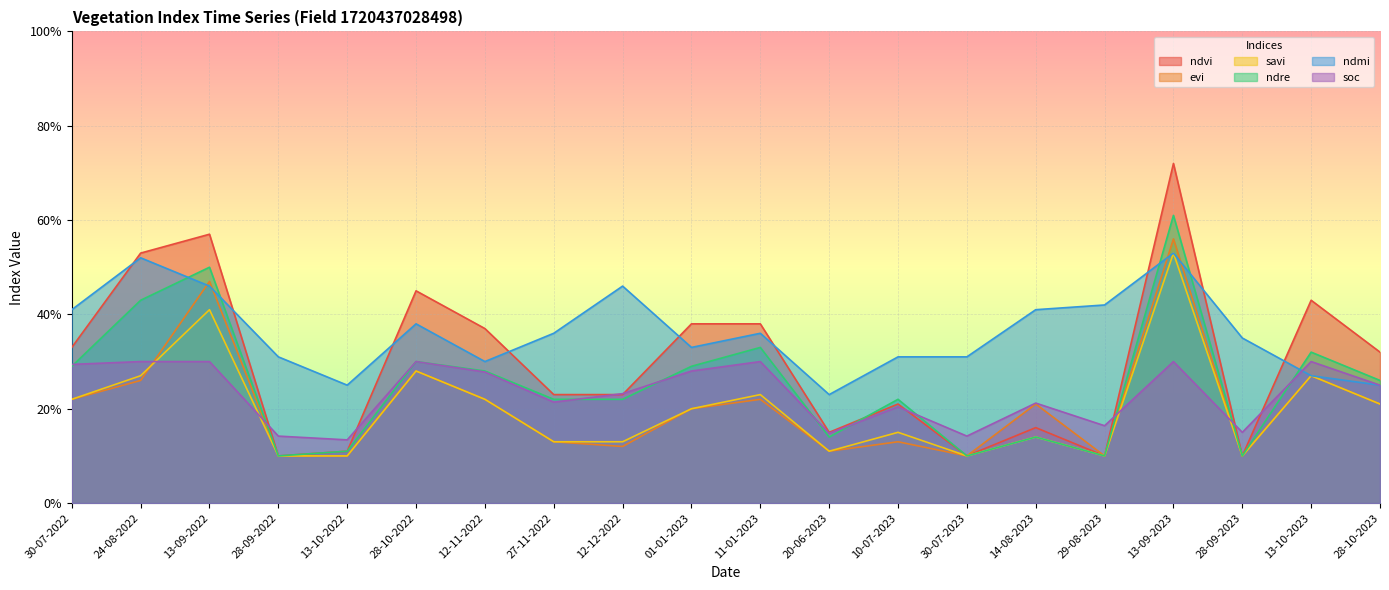

Read the evi value at 13-09-2023.

0.6